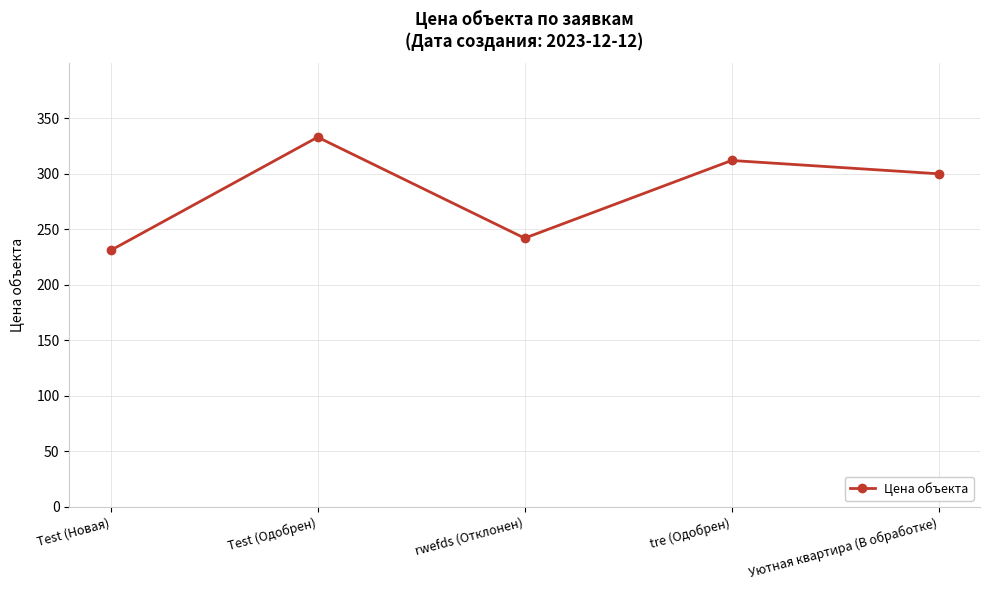

How many lines are shown in the chart?

1